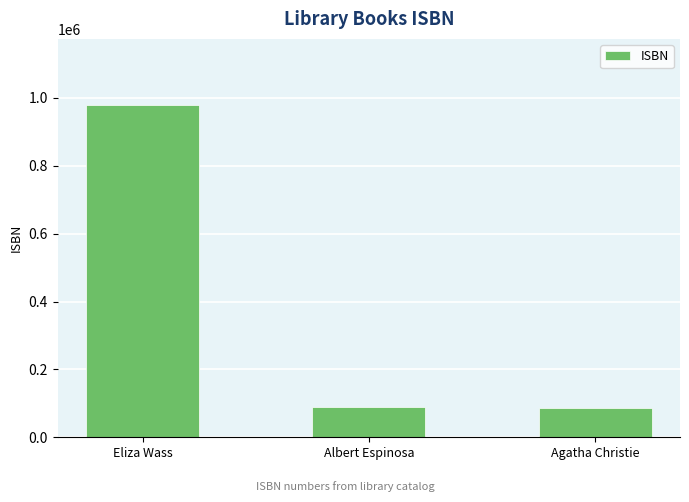

What is the average value?

385301